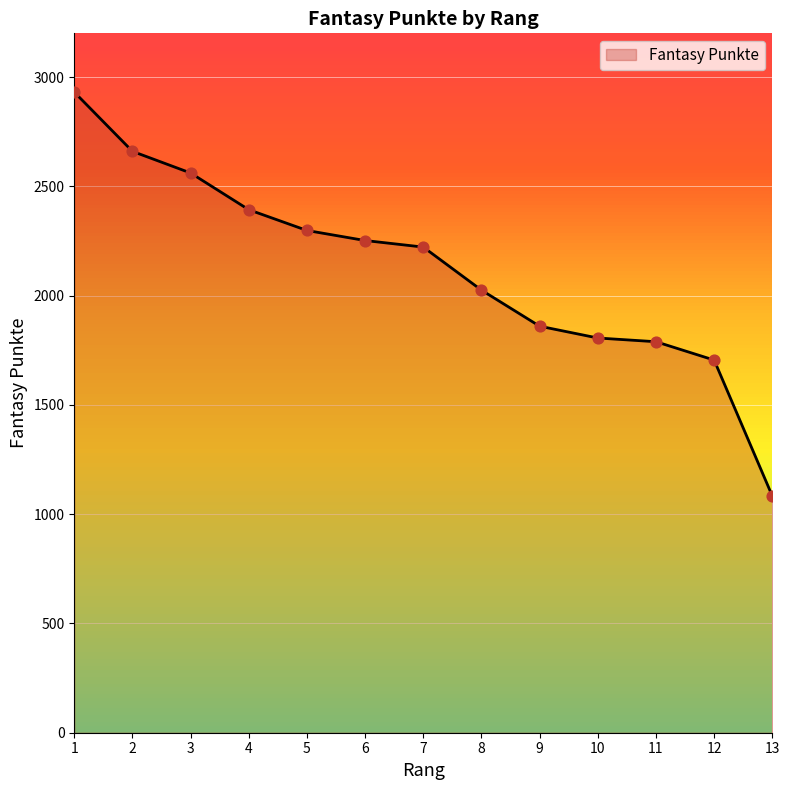

Between 5 and 2, which is larger?

2